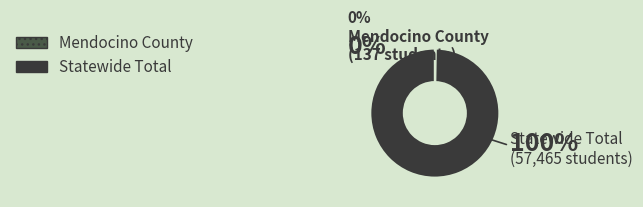

How many slices are in this pie chart?

2